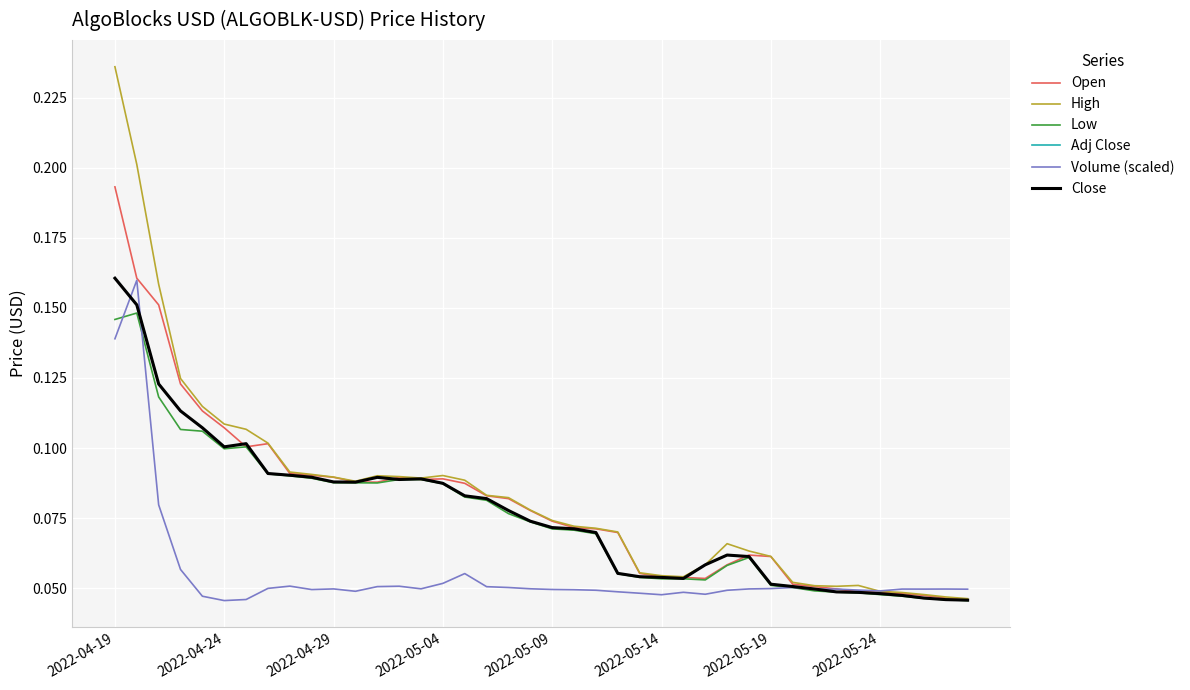

True or false: Adj Close and High cross at least once.

False